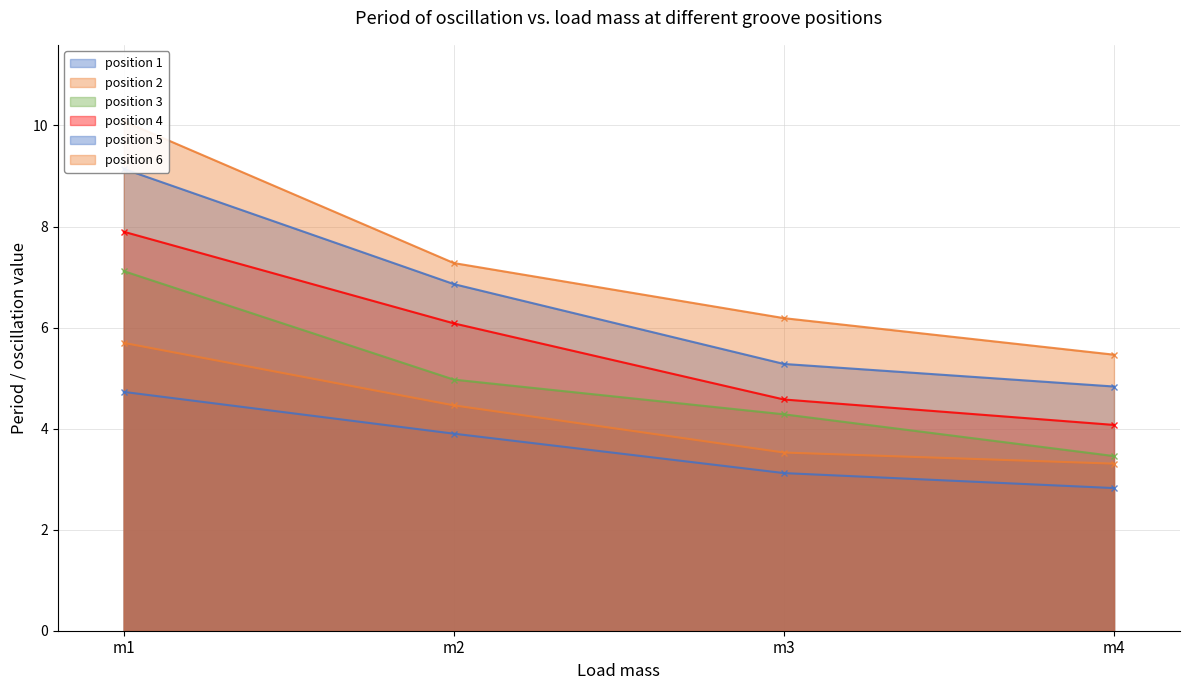

Where is position 1 nearest to the value 3?

m3